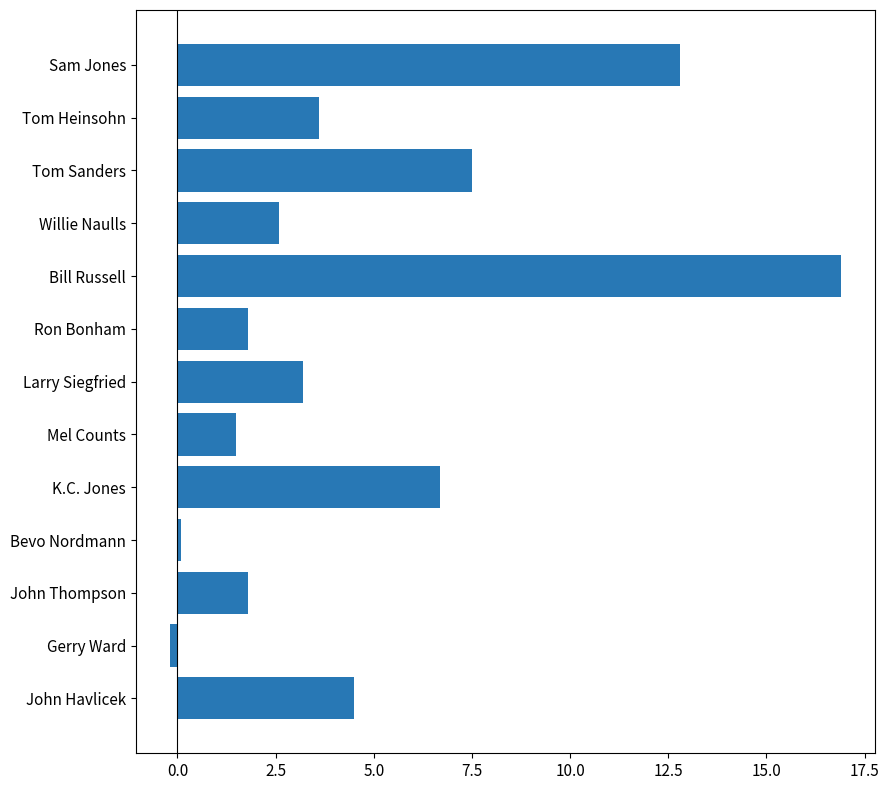

What is the sum of all values?

62.8